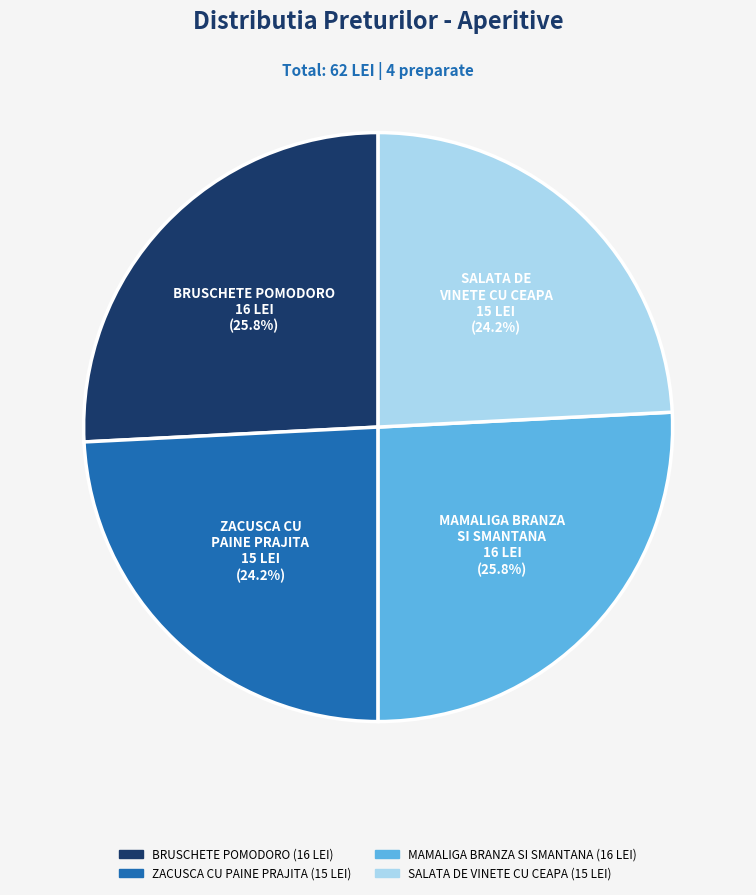

How many slices are in this pie chart?

4